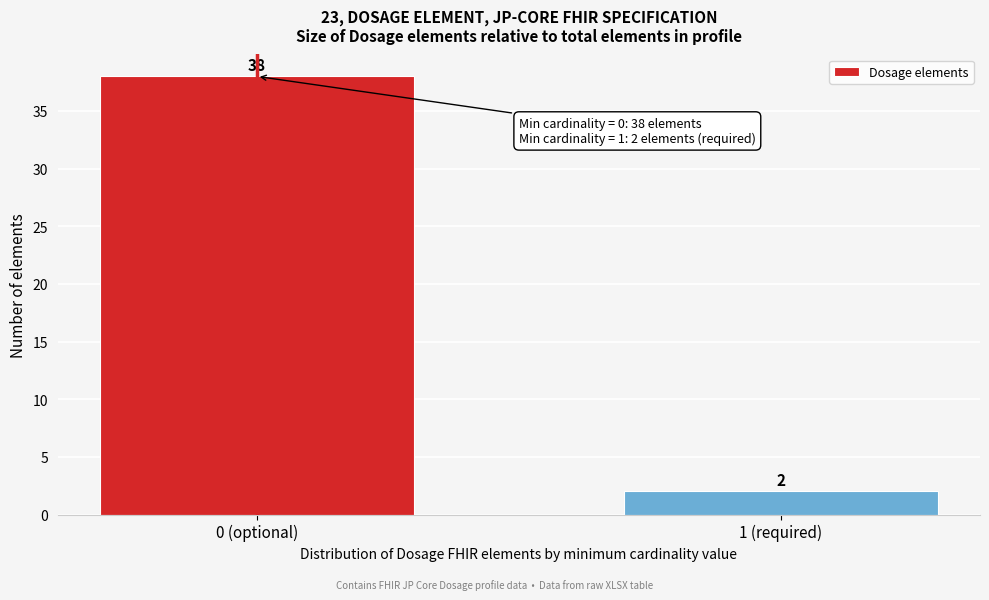

Reading right to left, transcribe all the data shown in this chart.

2	38